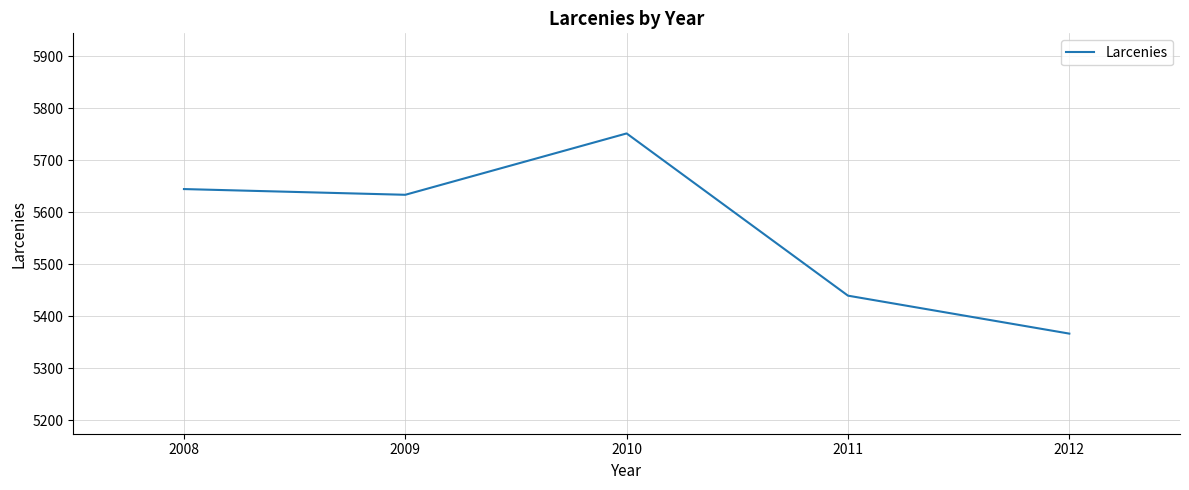

Rank the categories by value from lowest to highest.

2012, 2011, 2009, 2008, 2010